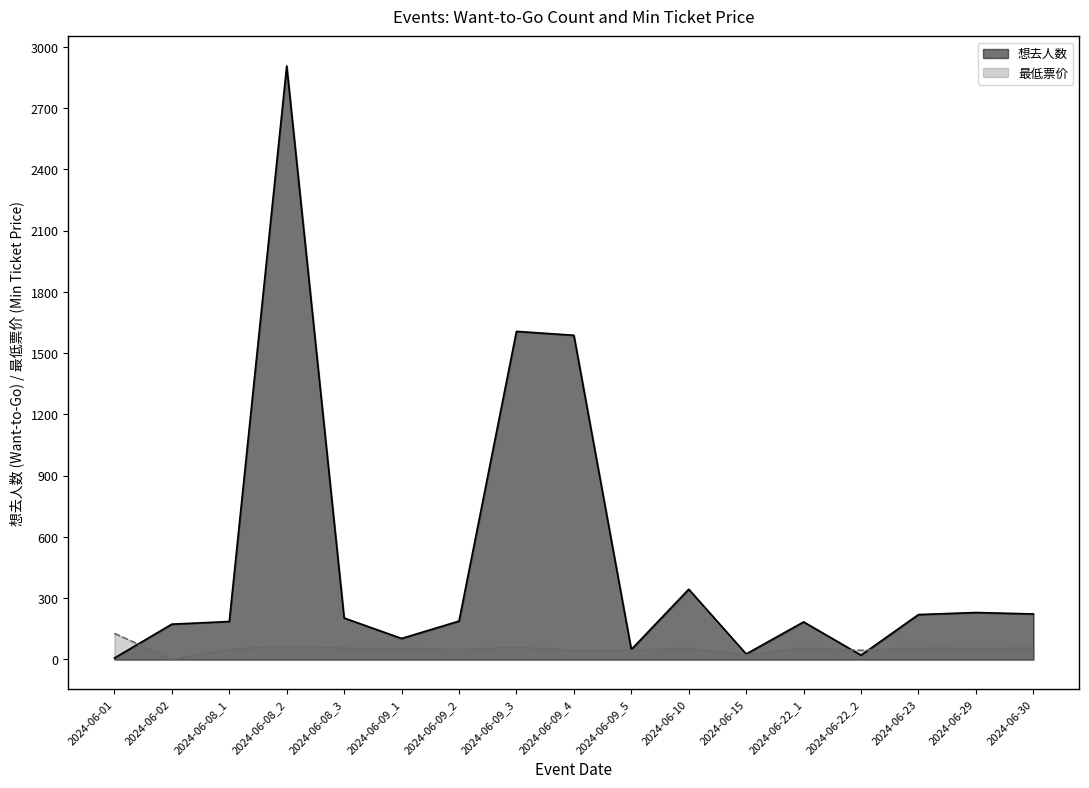

How many series are shown in this chart?

2